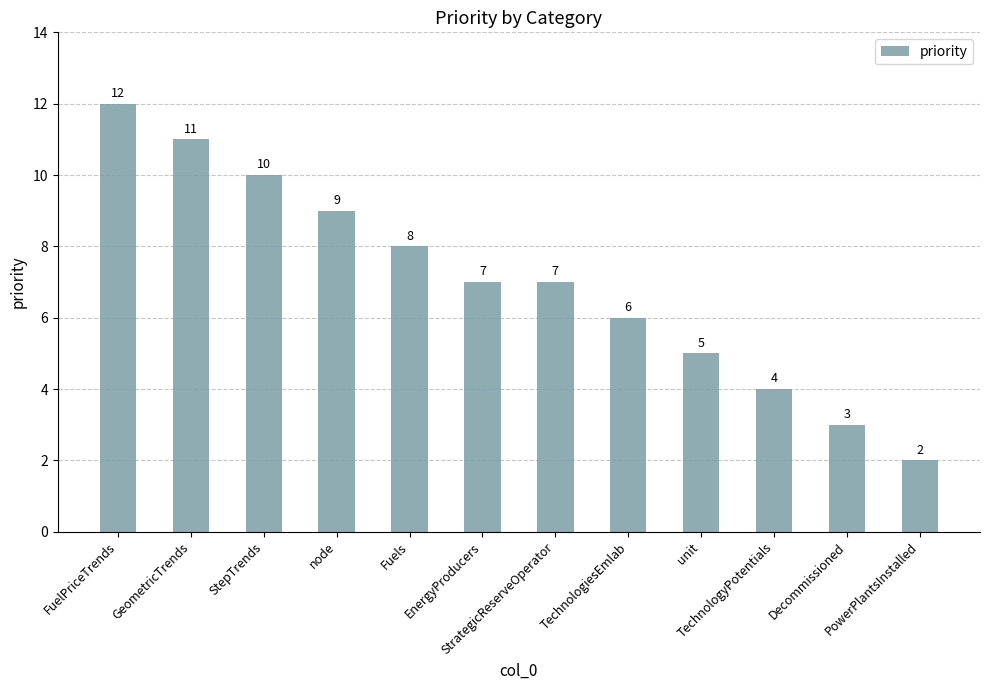

What is the change in value from Fuels to StrategicReserveOperator?

-1